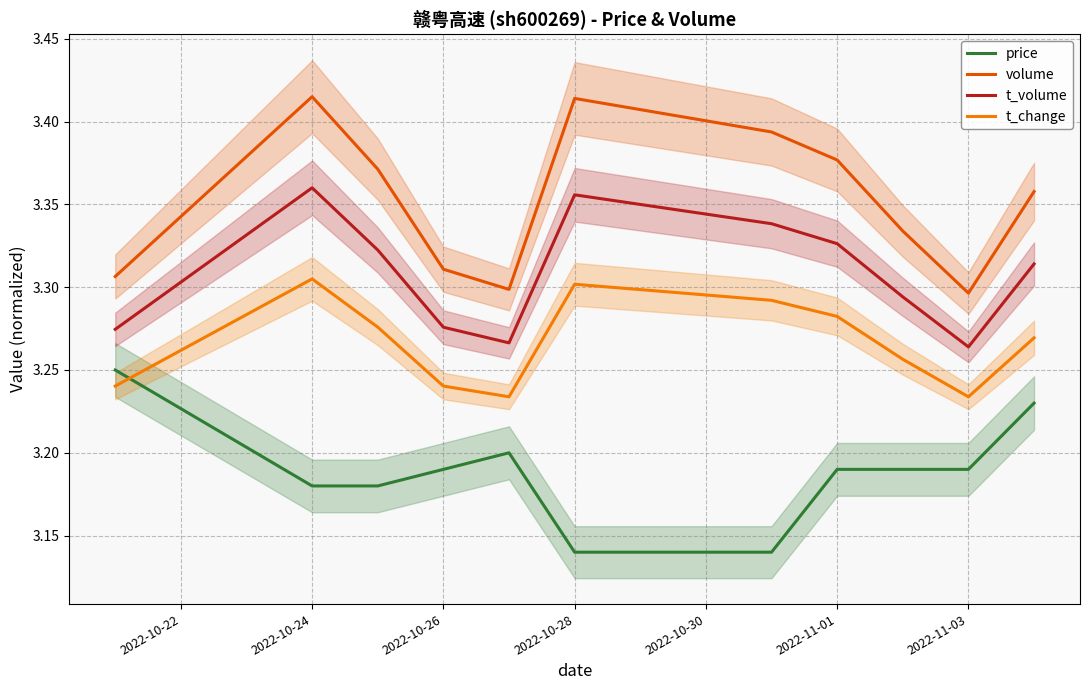

Does the chart have visible grid lines?

Yes